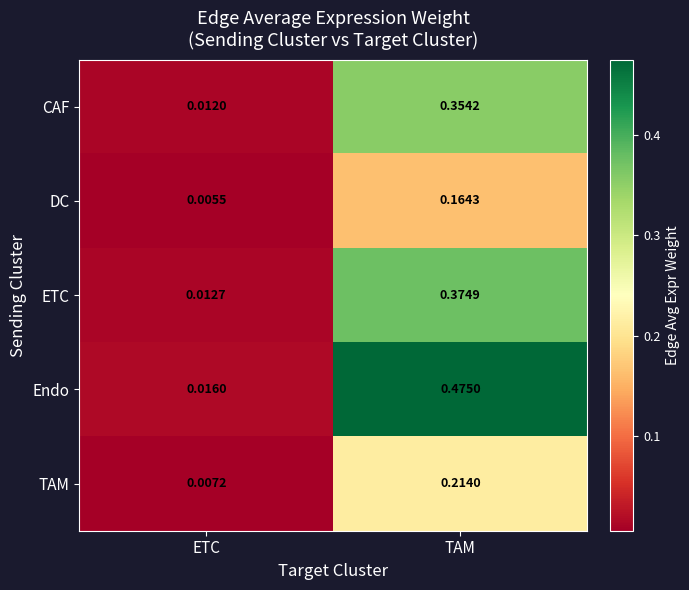

How many categories are shown in the chart?

2